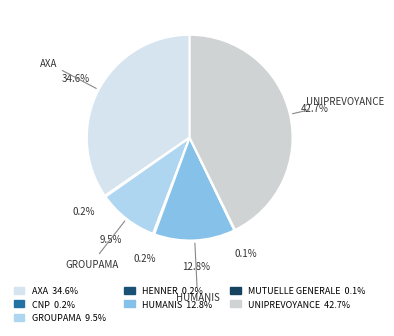

What percentage do UNIPREVOYANCE and AXA together represent?

77.3%